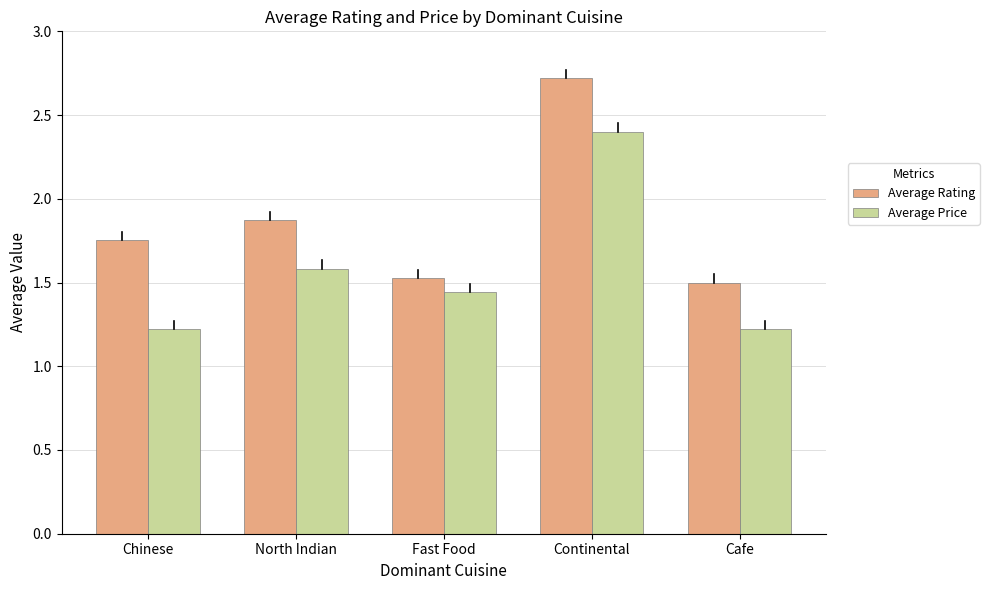

Which category has the highest value in the Average Price series?

Continental